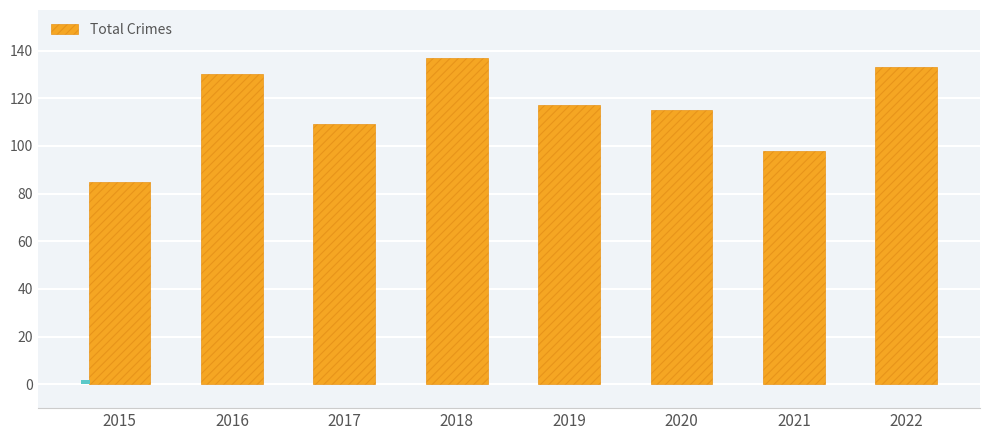

How many series are shown in this chart?

1